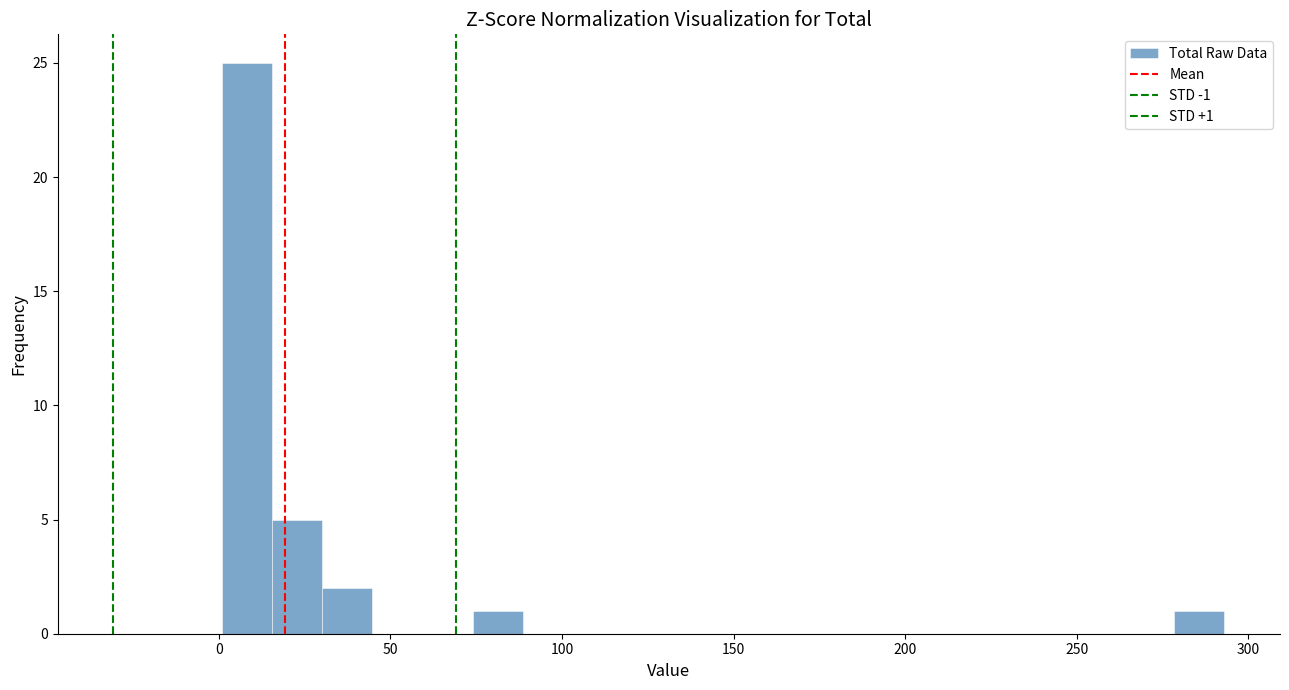

Around what value on the x-axis is the tallest bar? Give the approximate position of its centre, as read against the axis.

10